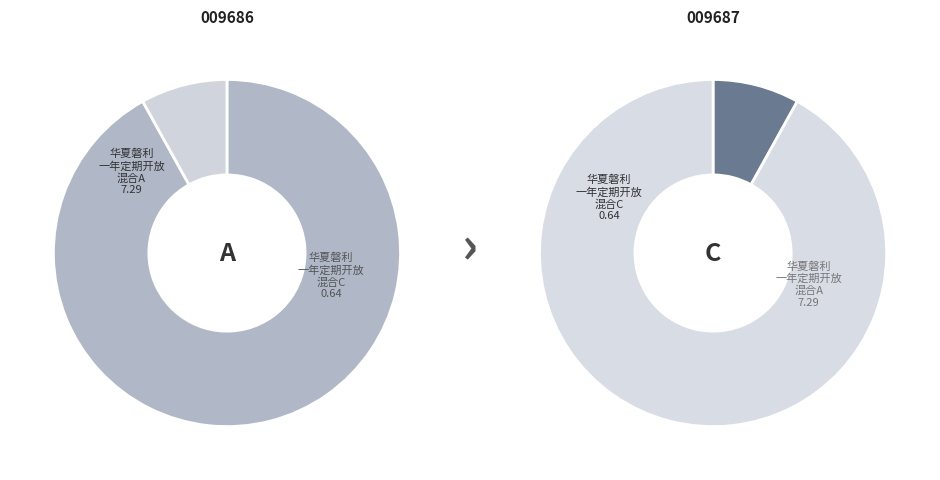

How many slices are in this pie chart?

2